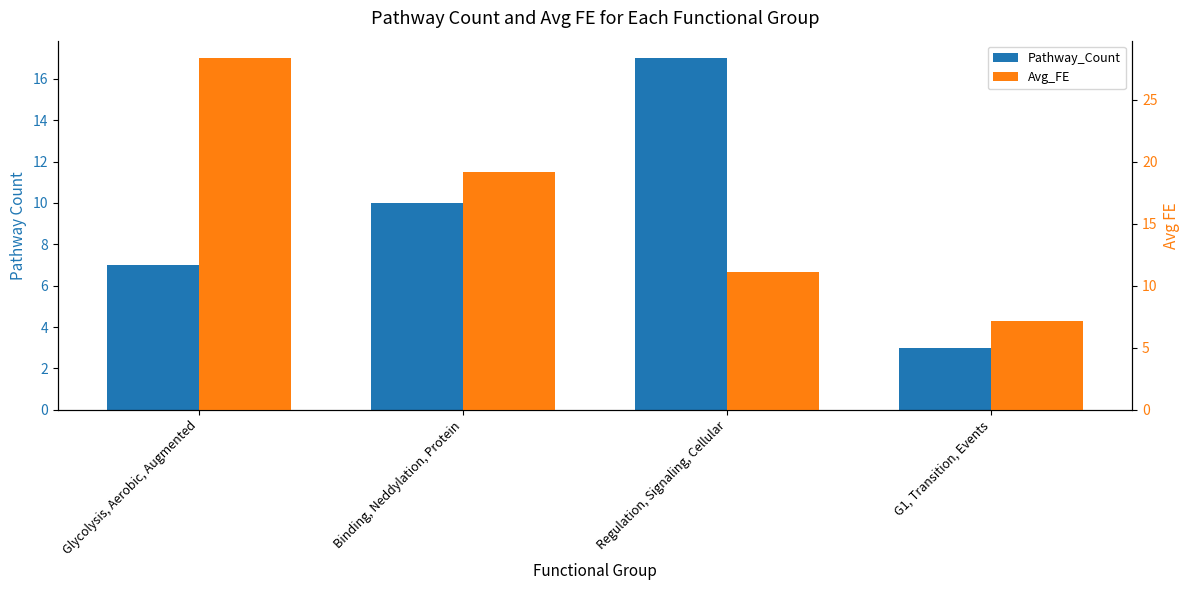

What is the difference between the highest and lowest values at G1, Transition, Events?

4.2